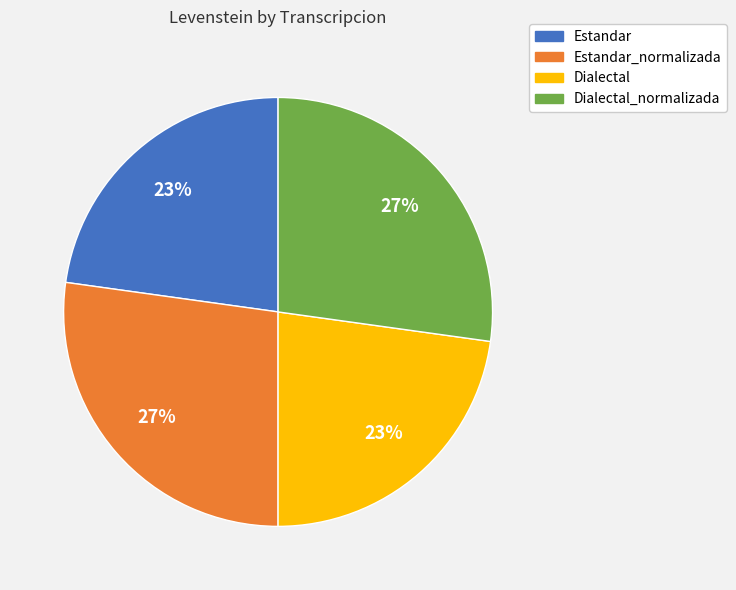

Between Estandar_normalizada and Dialectal, which is larger?

Estandar_normalizada